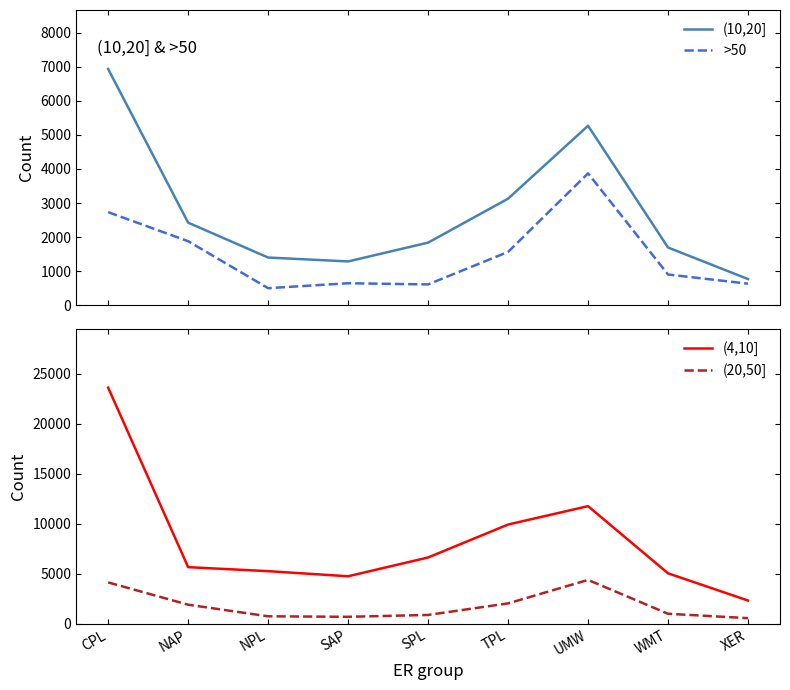

True or false: (4,10] and (20,50] intersect in this chart.

False